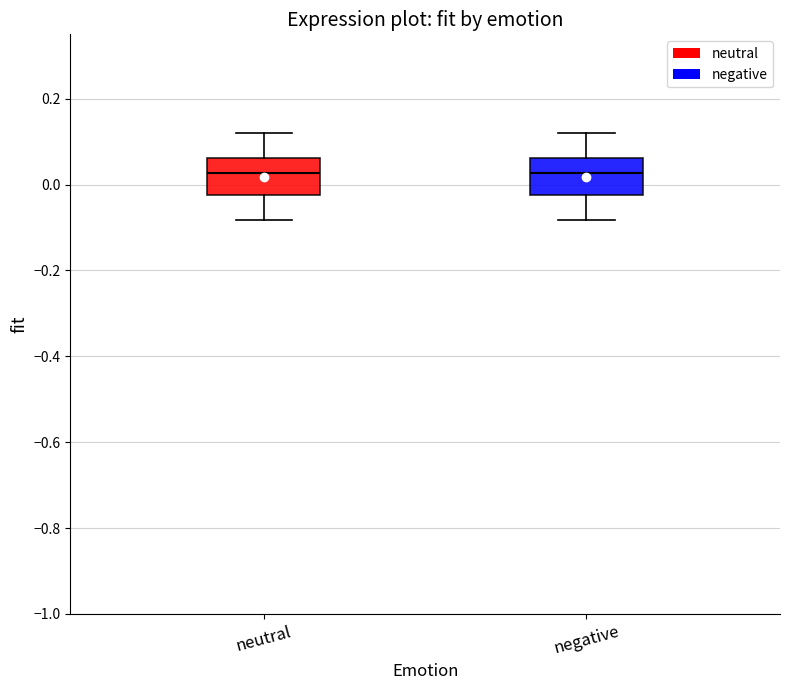

Reading left to right, read every box against the y-axis: the position of its median line, the range the box covers, and the ends of its whiskers. The values are not printed on the chart, so give them approximately, as read against the axis.

neutral: median 0.02, box -0.02 to 0.06, whiskers -0.08 to 0.12
negative: median 0.02, box -0.02 to 0.06, whiskers -0.08 to 0.12